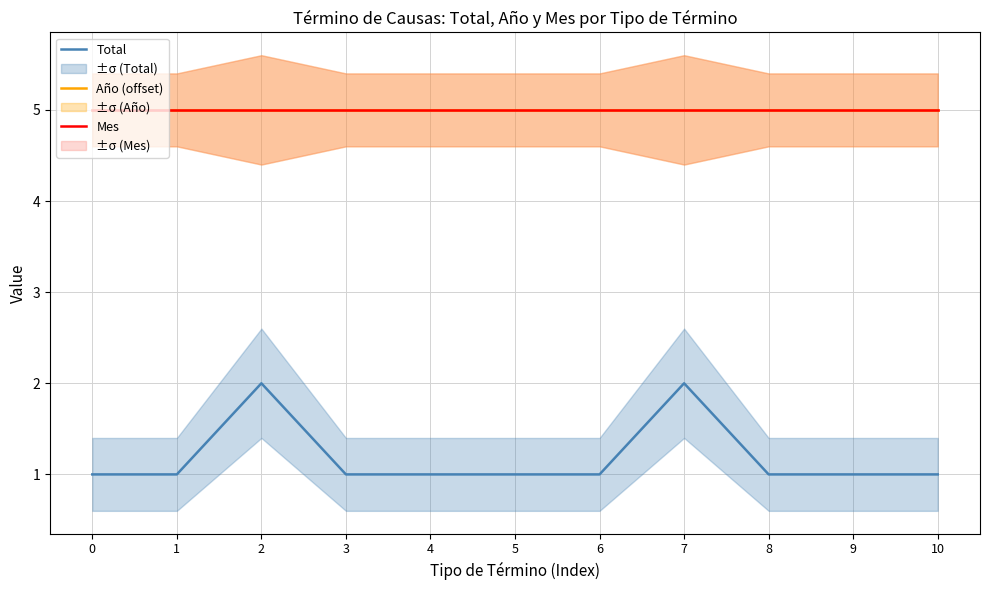

The value of Mes at 7 is 2. True or false?

False